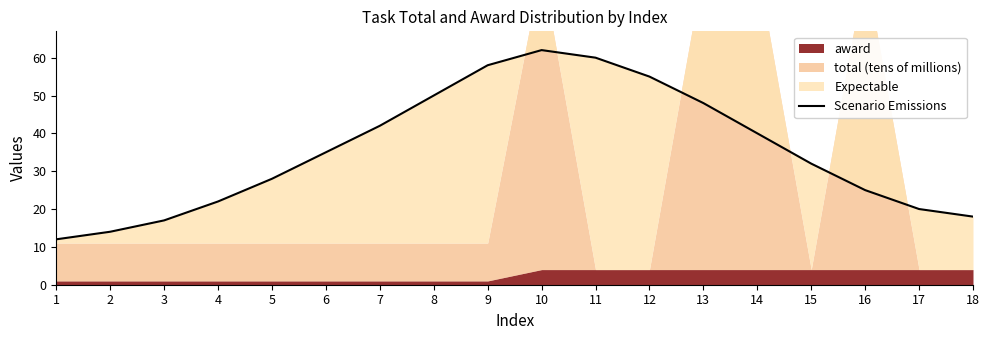

What is the sum of all values?

638